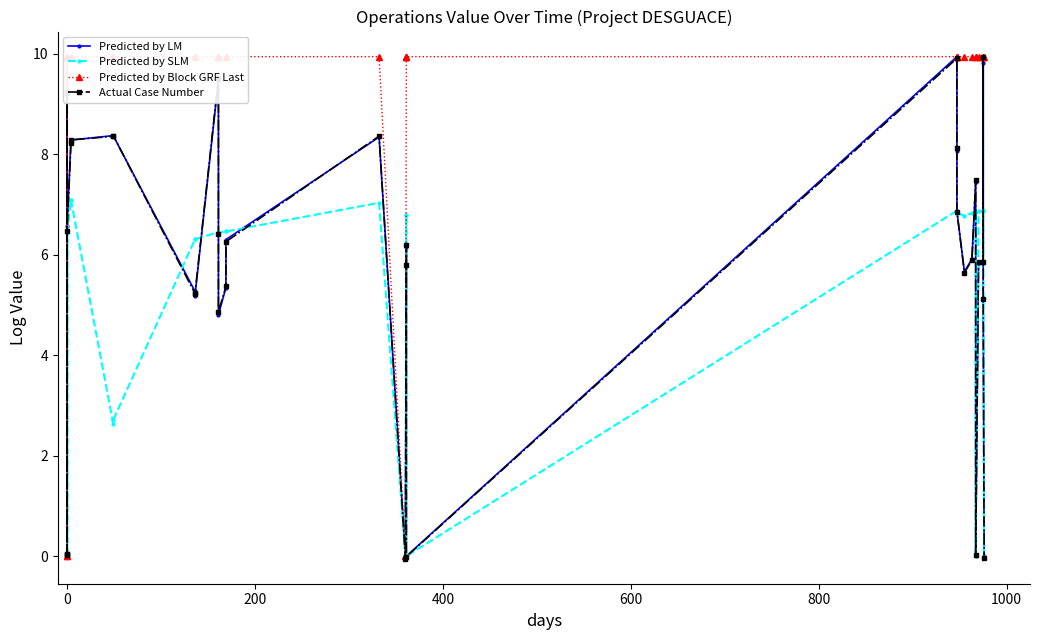

The value of Predicted by LM at 15 is 10.7. True or false?

False